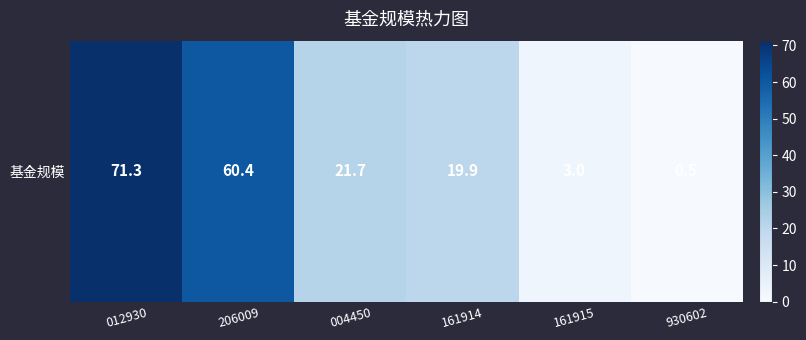

What is the minimum value shown in the chart?

0.5